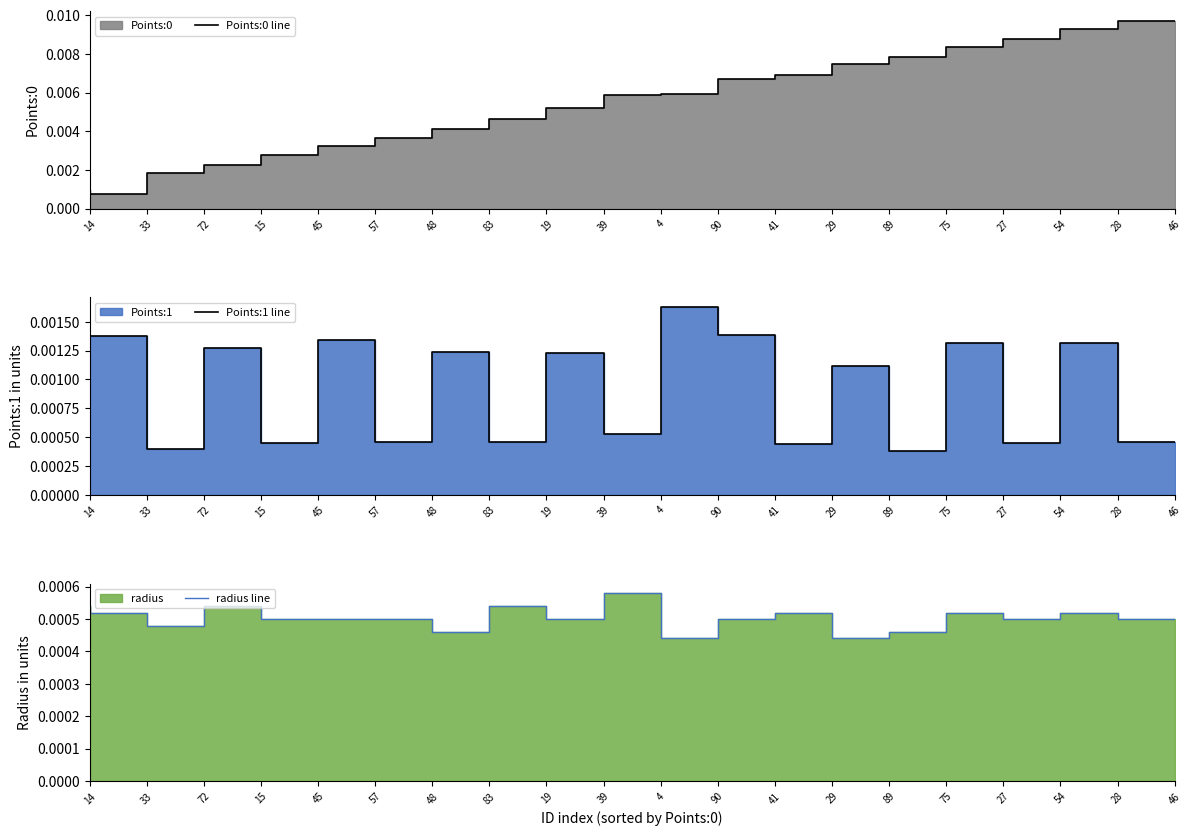

True or false: Points:0 line has more than 1 points higher than both neighbors.

False